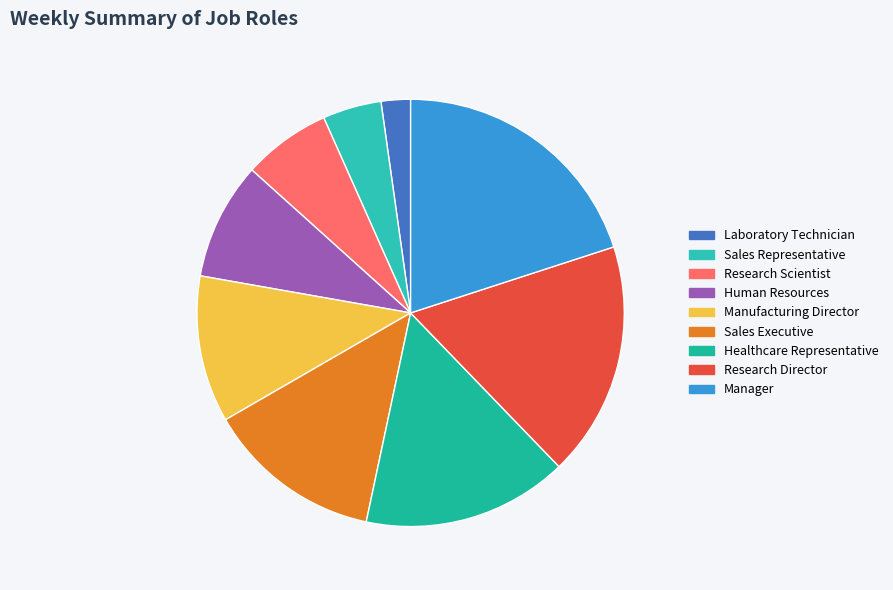

Is the sum of Laboratory Technician and Manager greater than half?

No